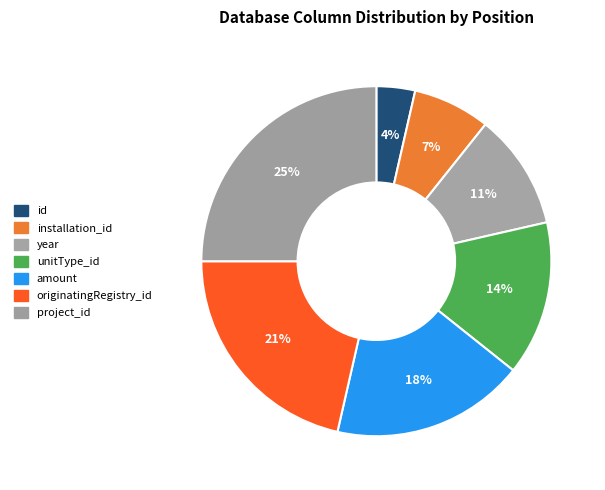

What is the smallest slice in the pie chart?

id